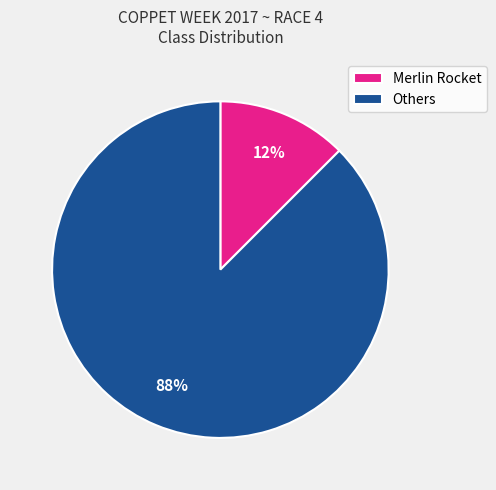

What is the majority slice?

Others